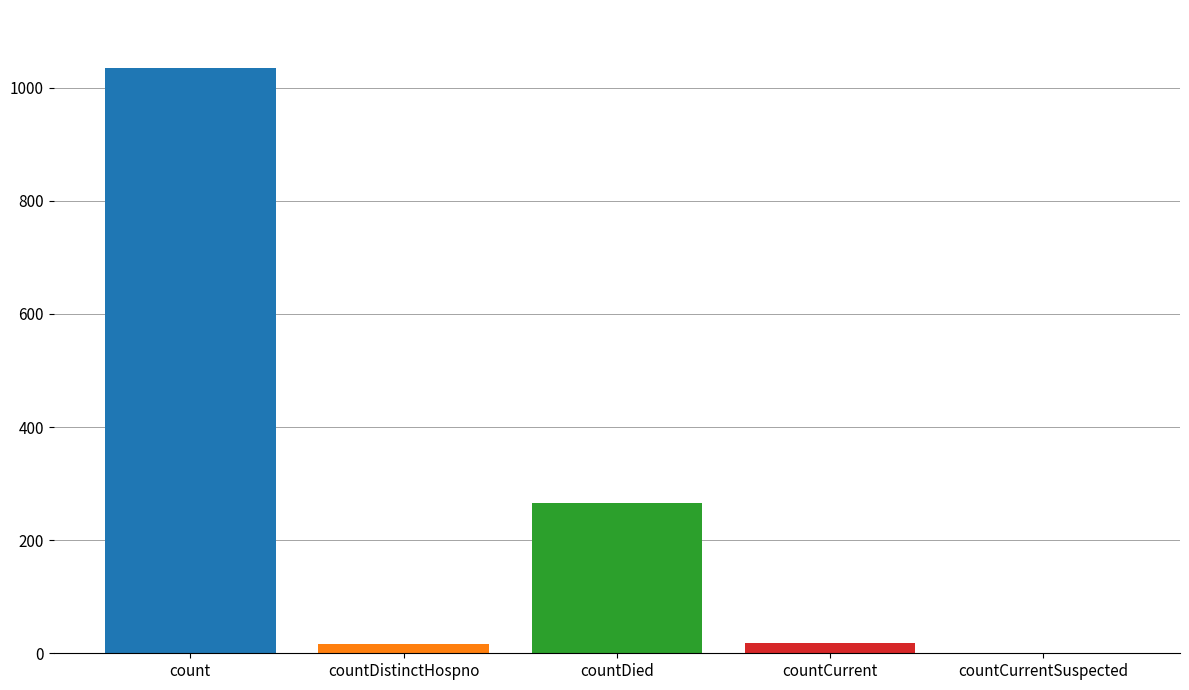

What is the greatest value displayed?

1034